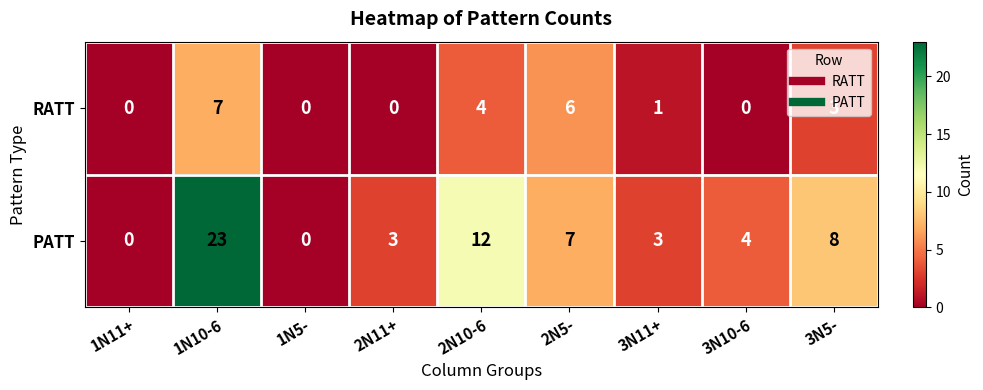

What is the maximum value shown in the chart?

23